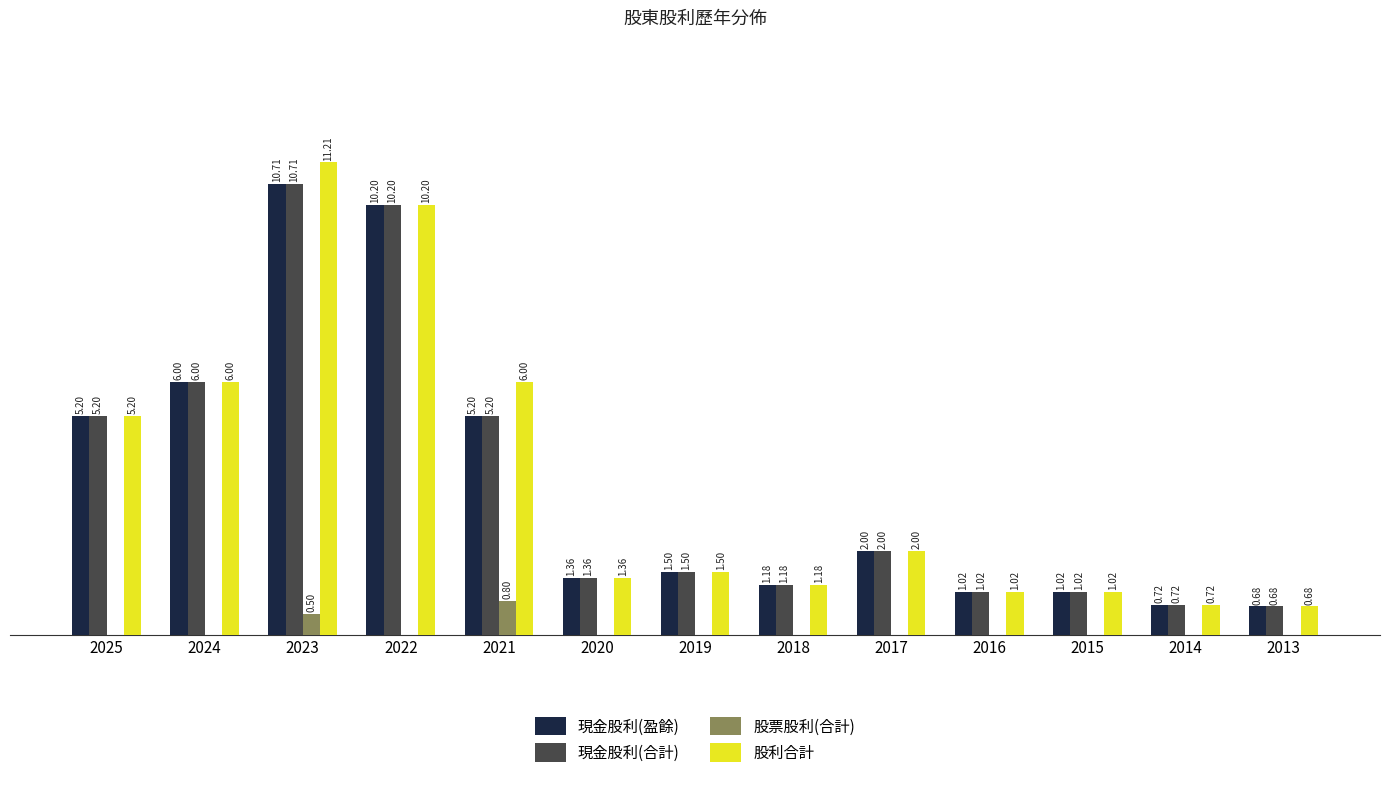

Is the value of 股利合計 at 2025 greater than the value of 現金股利(合計) at 2022?

No